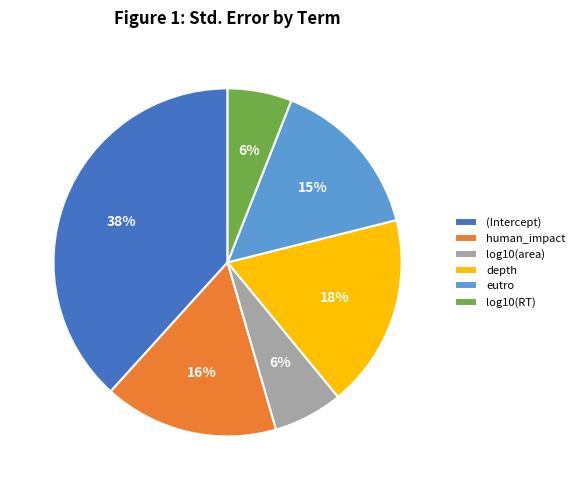

Do (Intercept) and log10(RT) together represent more than half of the pie?

No